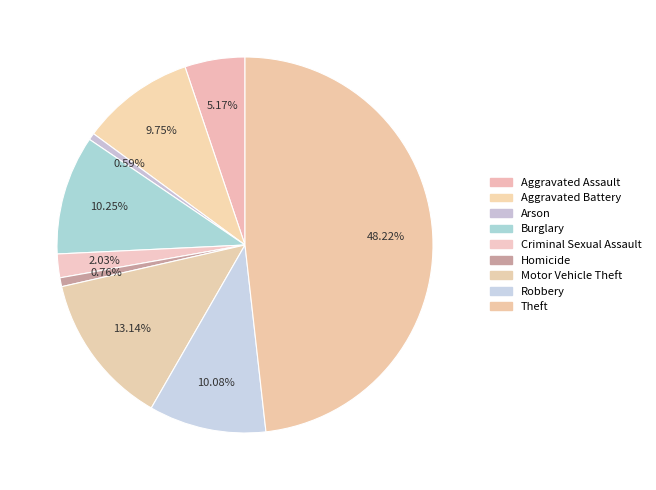

Count the number of slices in the pie.

9